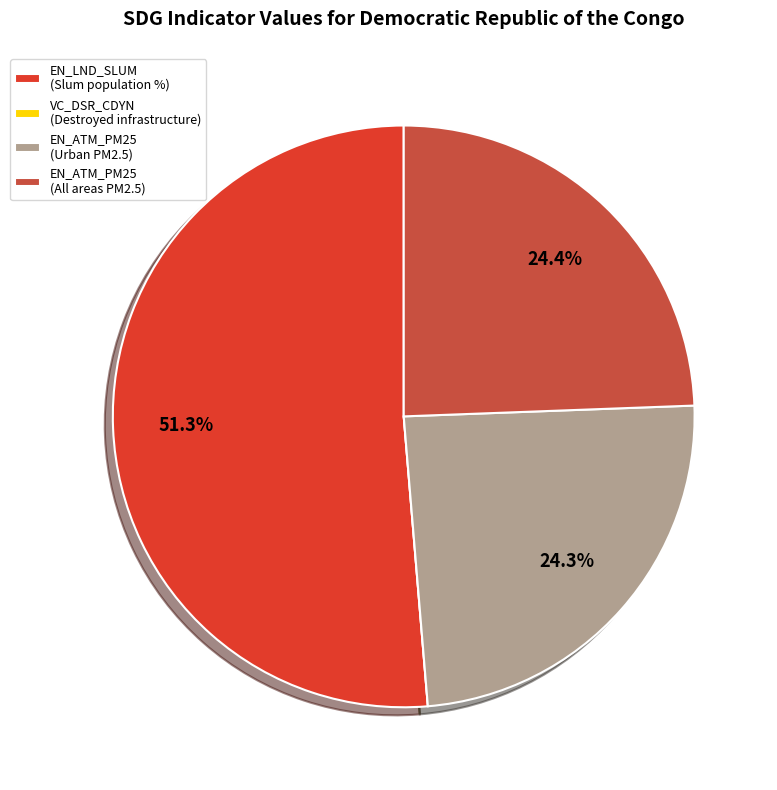

Count the number of slices in the pie.

4